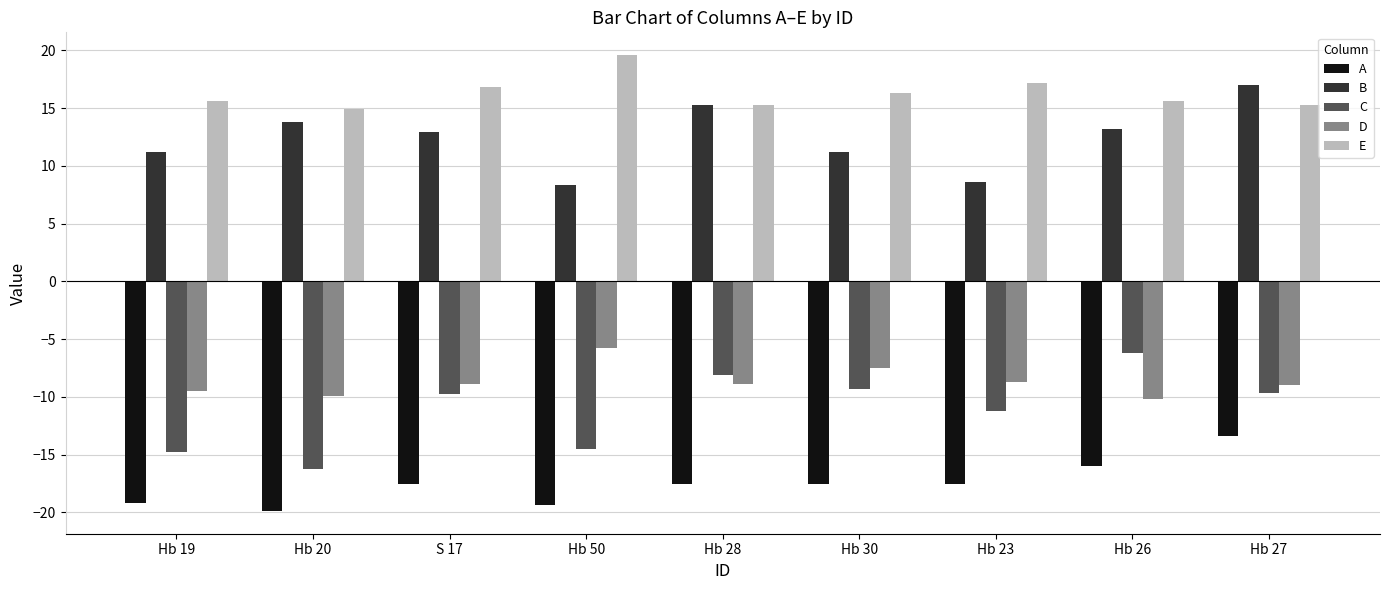

Are the bars grouped side by side (vs. stacked)?

Yes